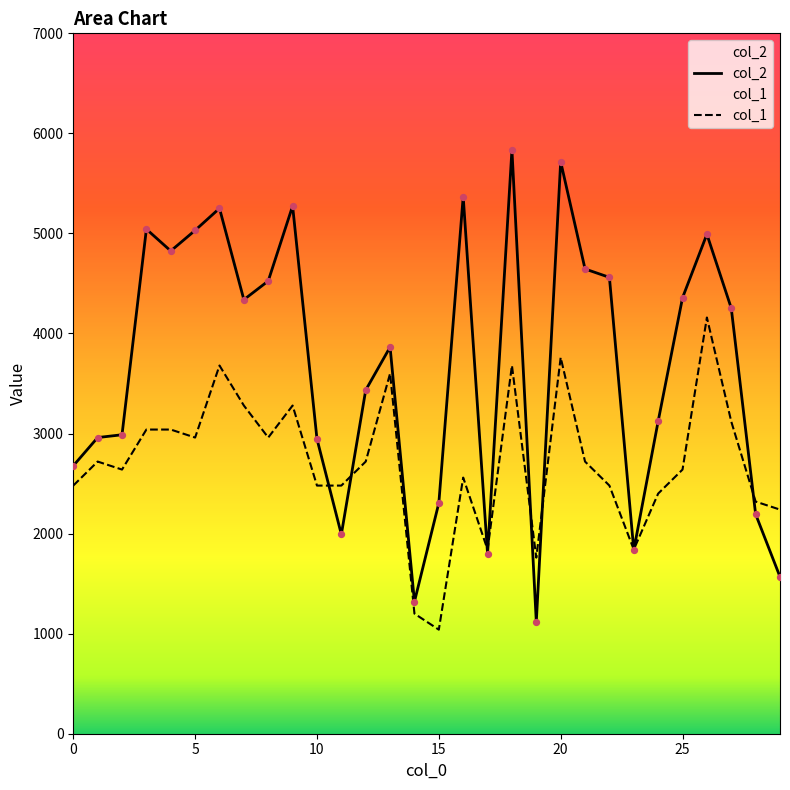

Which series has the largest Y range (max minus min)?

col_2